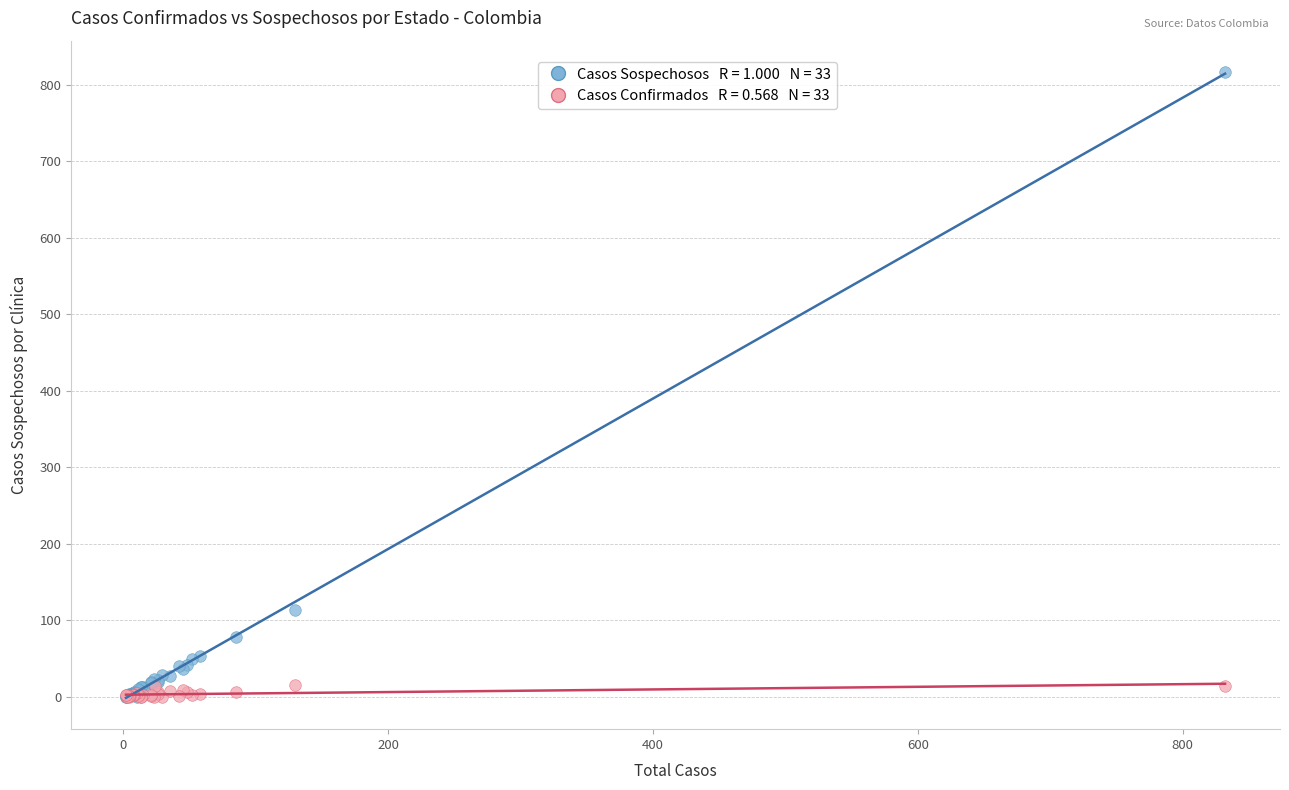

Across all series, what Y value is closest to 408?

114